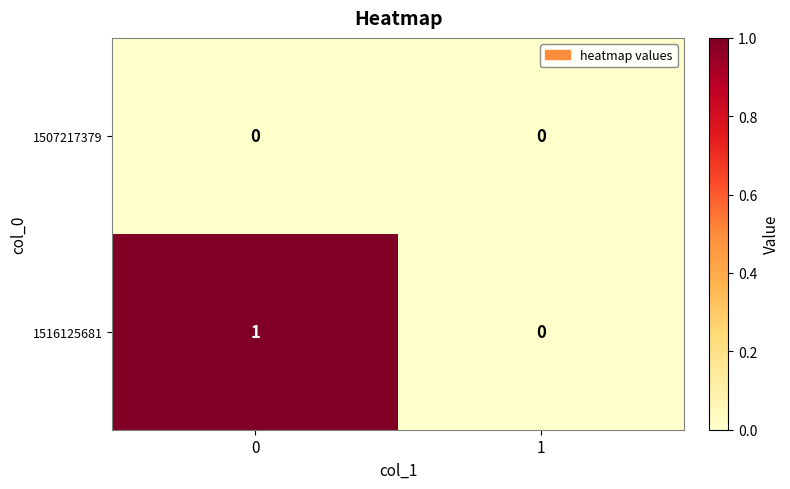

Reading left to right, extract all data points from this chart.

1507217379: 0=0	1=0
1516125681: 0=1	1=0